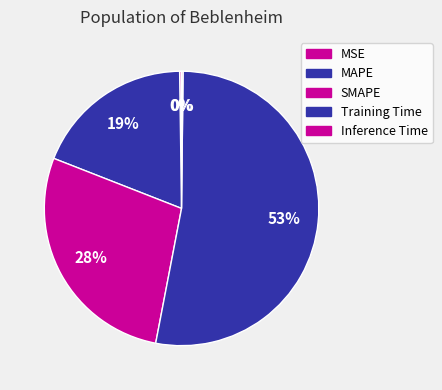

Which has a higher value, Training Time or SMAPE?

Training Time